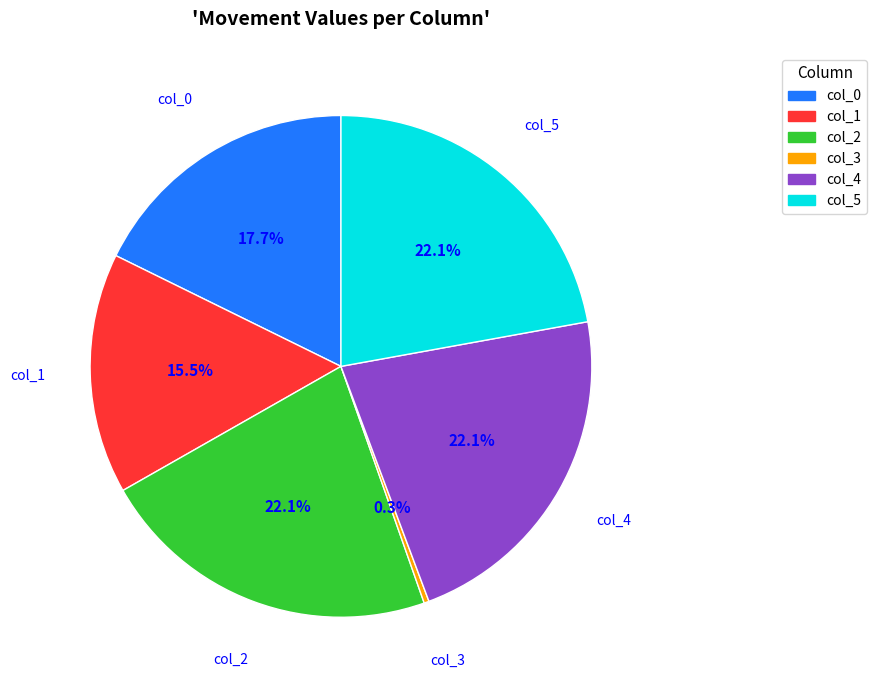

Is there any slice that represents more than half of the pie?

No